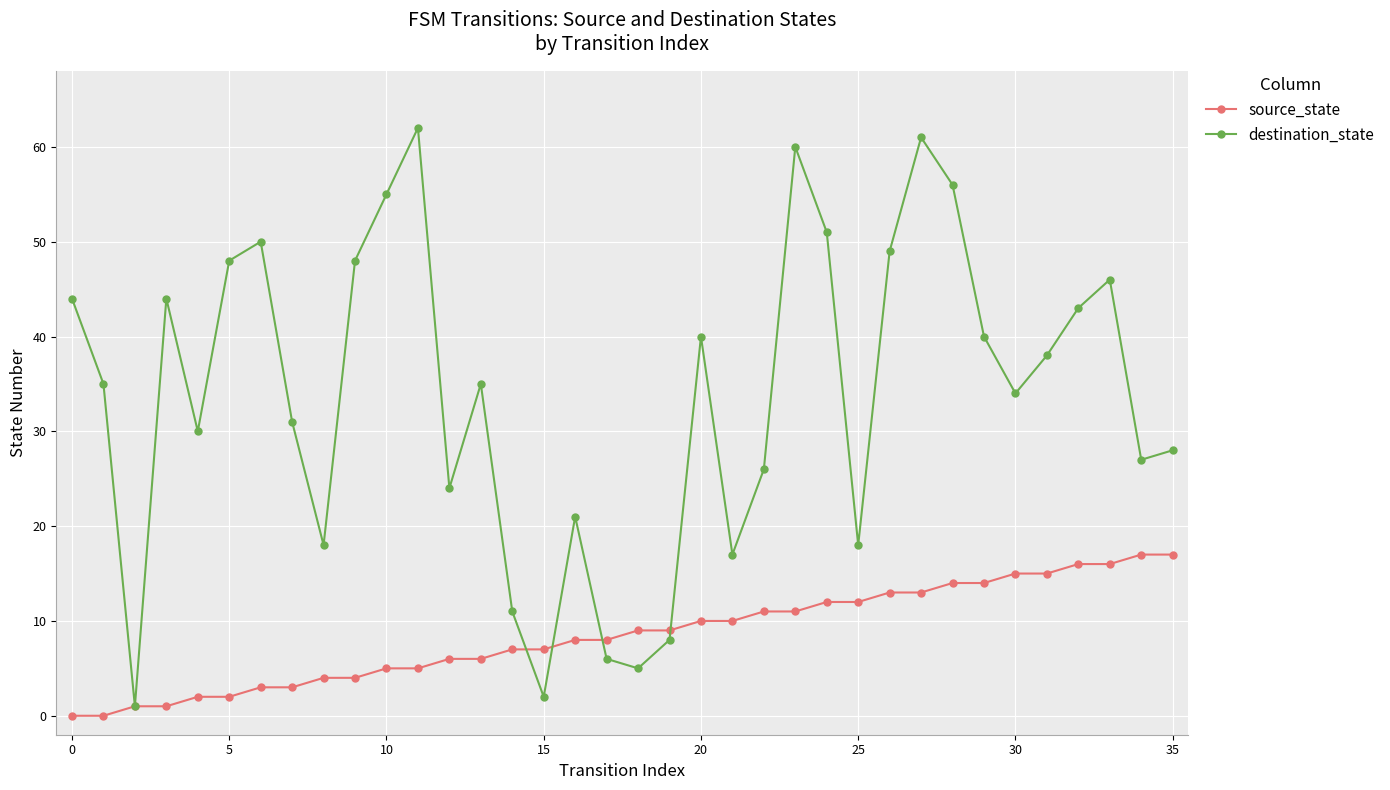

Which series has the largest total across all categories?

destination_state